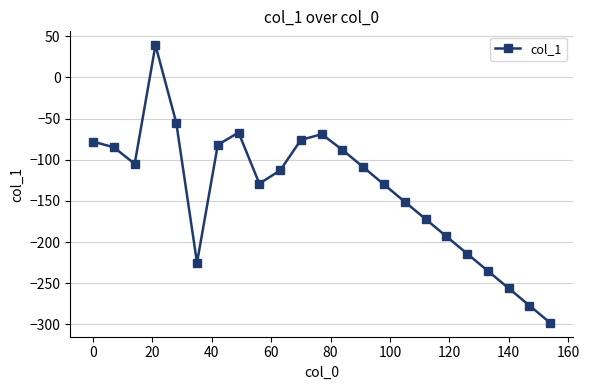

How many points are lower than both their immediate neighbors (excluding endpoints)?

3